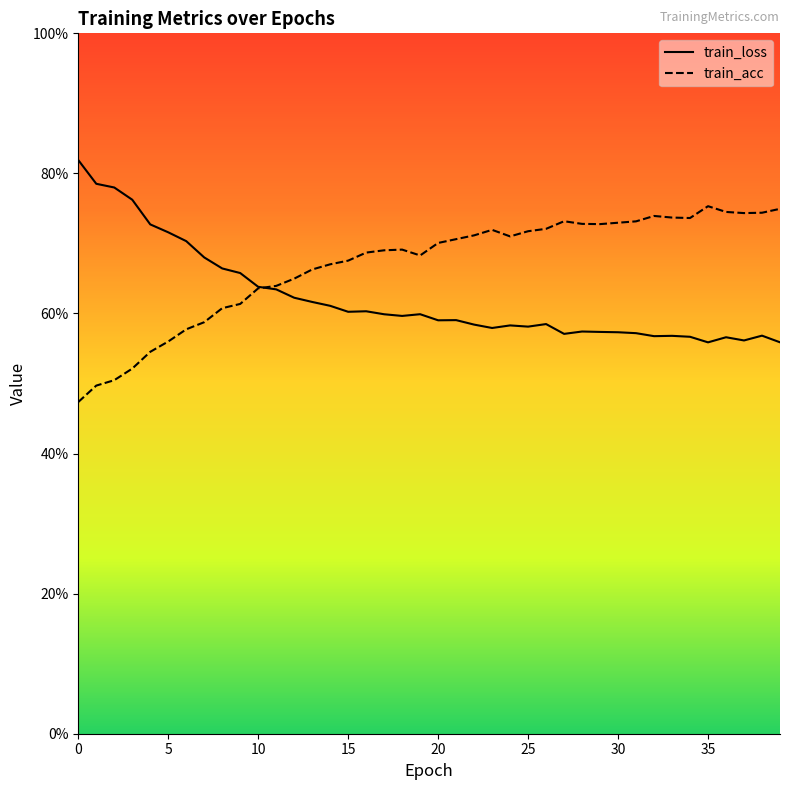

Reading left to right, list all the values displayed in this chart.

train_loss: 0.8	0.8	0.8	0.8	0.7	0.7	0.7	0.7	0.7	0.7	0.6	0.6	0.6	0.6	0.6	0.6	0.6	0.6	0.6	0.6	0.6	0.6	0.6	0.6	0.6	0.6	0.6	0.6	0.6	0.6	0.6	0.6	0.6	0.6	0.6	0.6	0.6	0.6	0.6	0.6
train_acc: 0.5	0.5	0.5	0.5	0.5	0.6	0.6	0.6	0.6	0.6	0.6	0.6	0.6	0.7	0.7	0.7	0.7	0.7	0.7	0.7	0.7	0.7	0.7	0.7	0.7	0.7	0.7	0.7	0.7	0.7	0.7	0.7	0.7	0.7	0.7	0.8	0.7	0.7	0.7	0.7